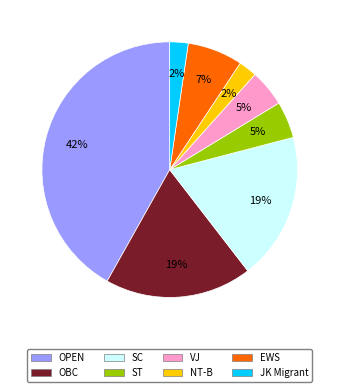

To the nearest percent, what percentage of the pie is JK Migrant?

2%